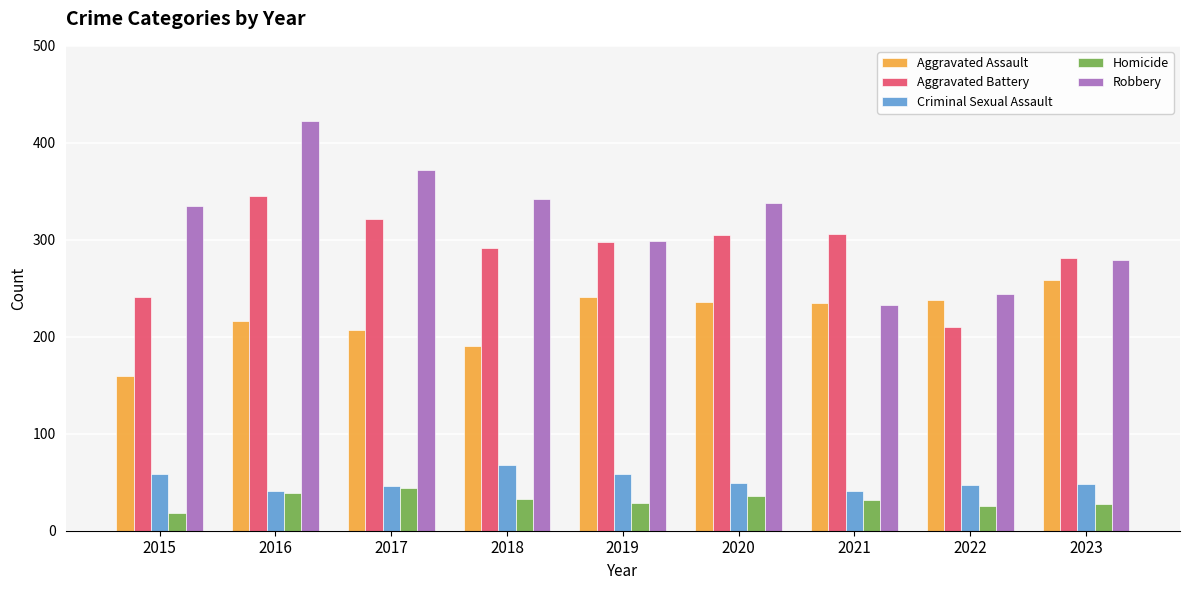

What is the maximum value shown in the chart?

422